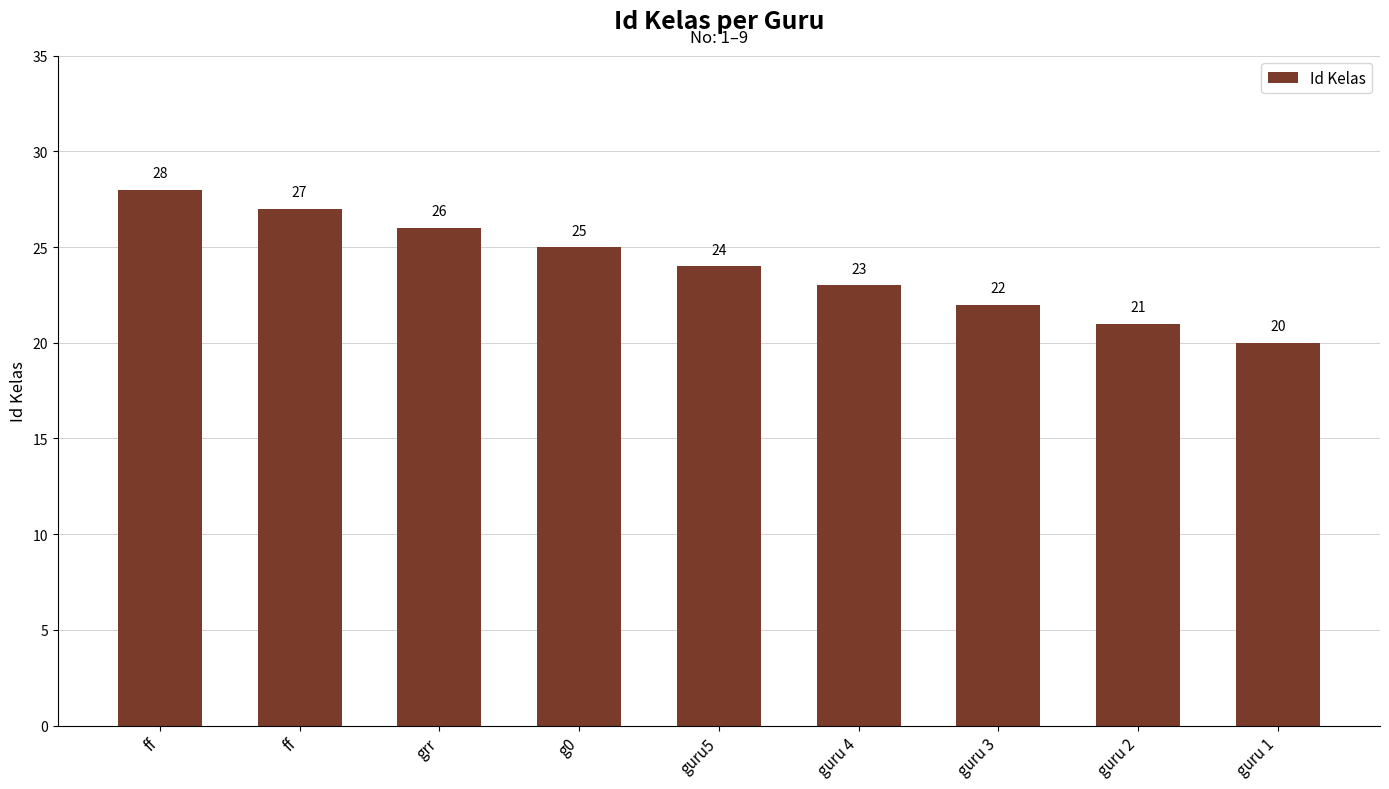

What is the sum of all values?

216